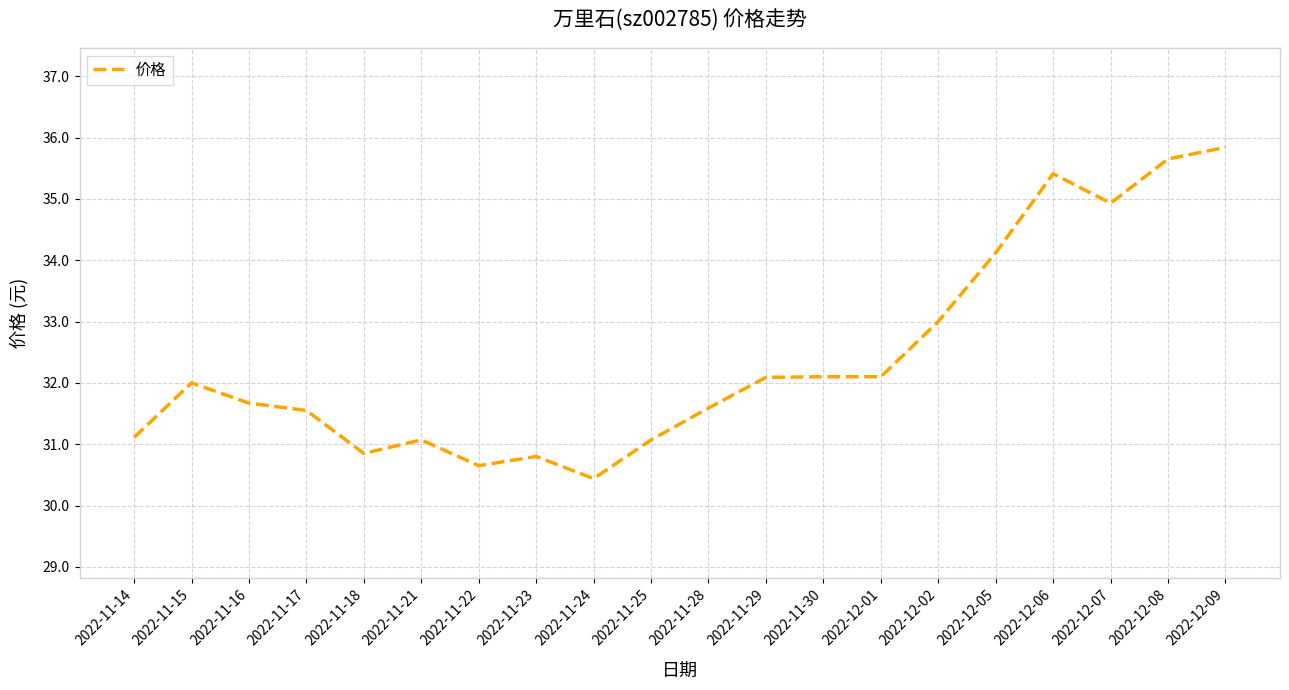

True or false: the data shows 32.1 at 2022-11-29.

True